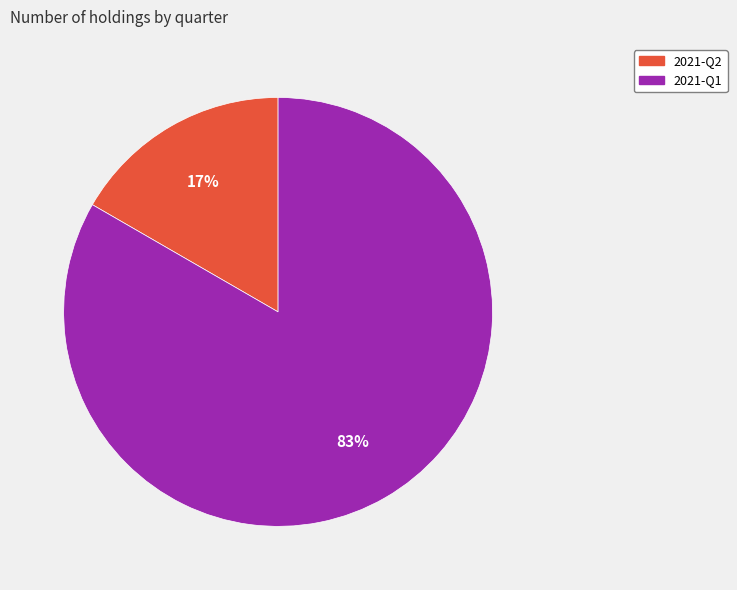

Is the sum of 2021-Q2 and 2021-Q1 greater than half?

Yes